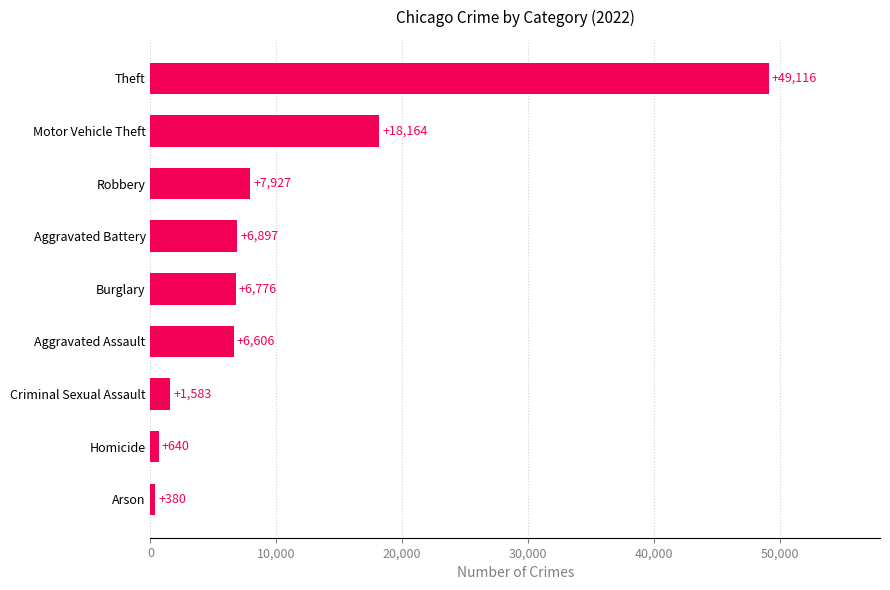

Which category has the highest value across all series?

Theft